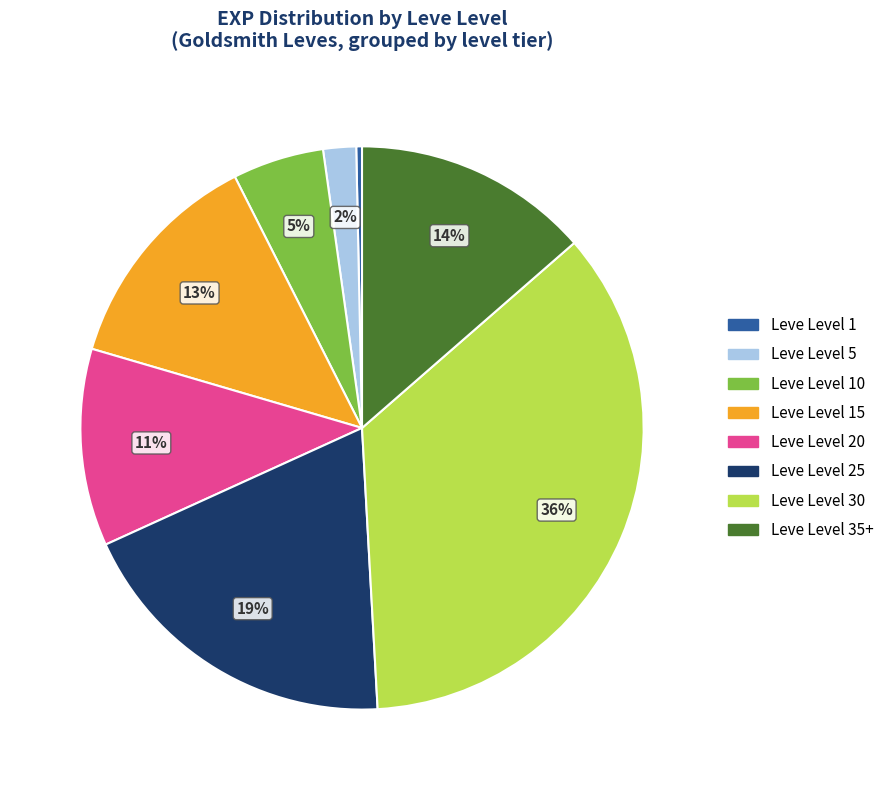

To the nearest percent, what is the combined percentage of Leve Level 20 and Leve Level 15?

24%